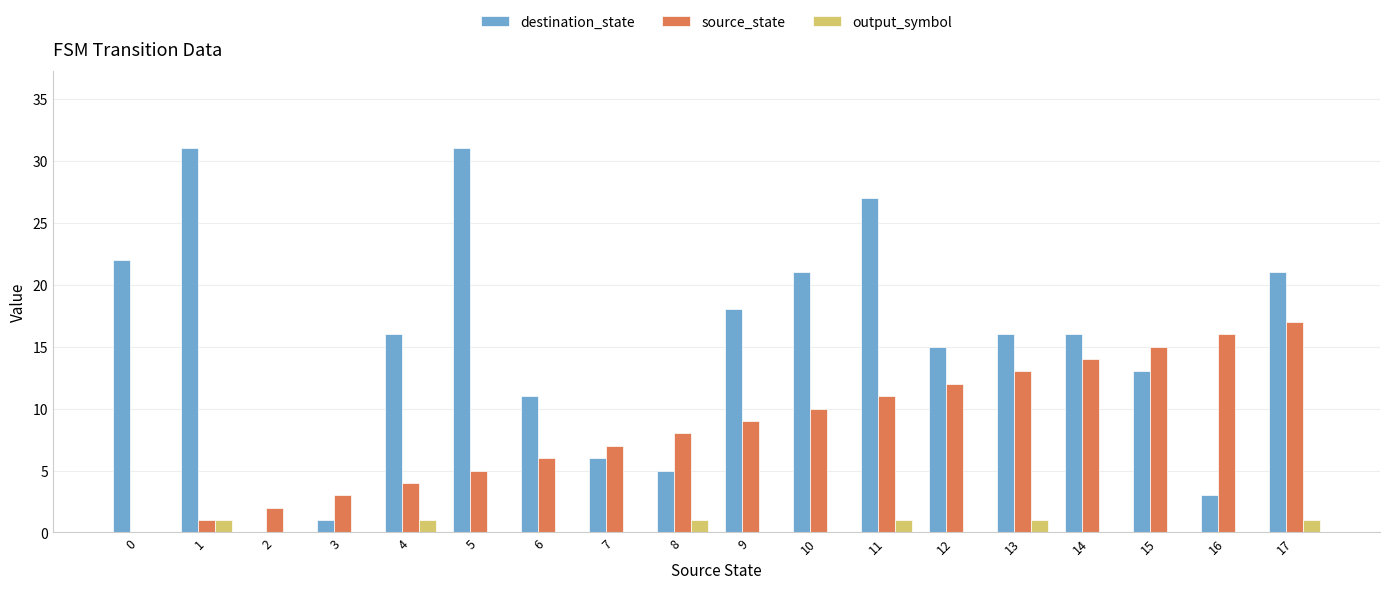

Which series changed the most between 6 and 17?

source_state